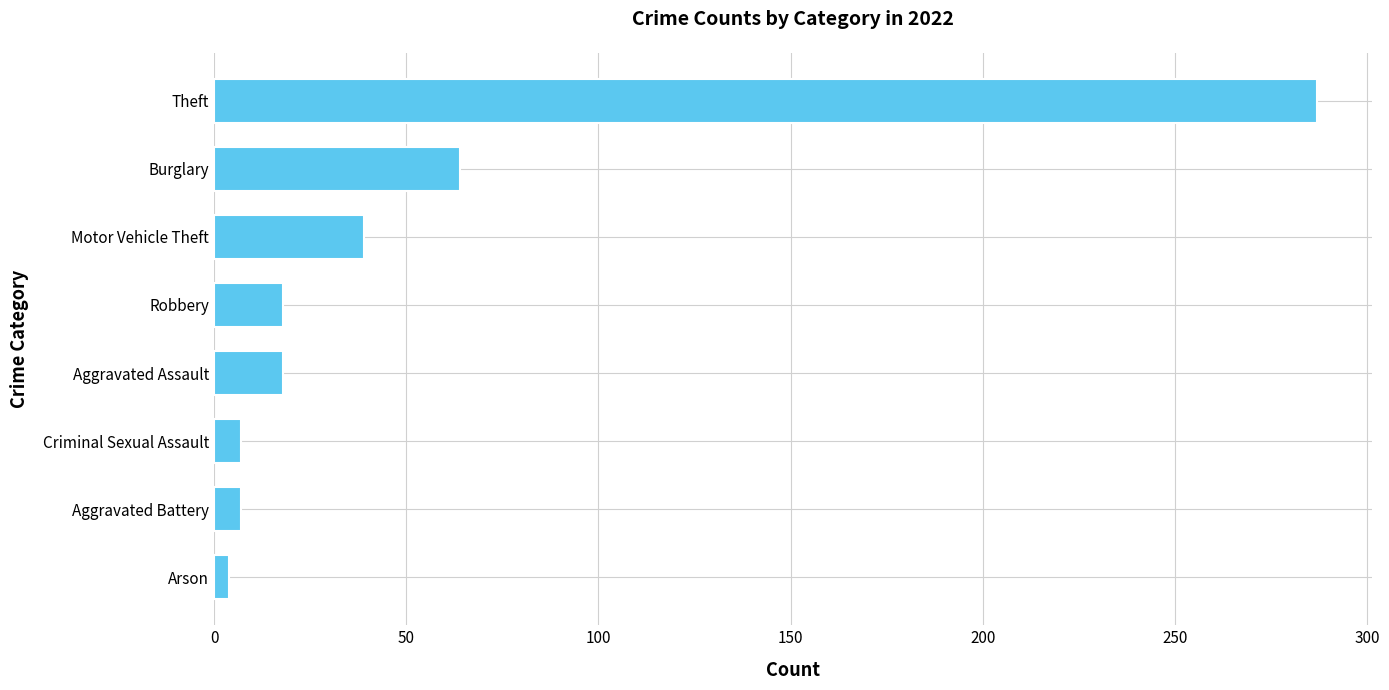

The value at Burglary is 112. True or false?

False